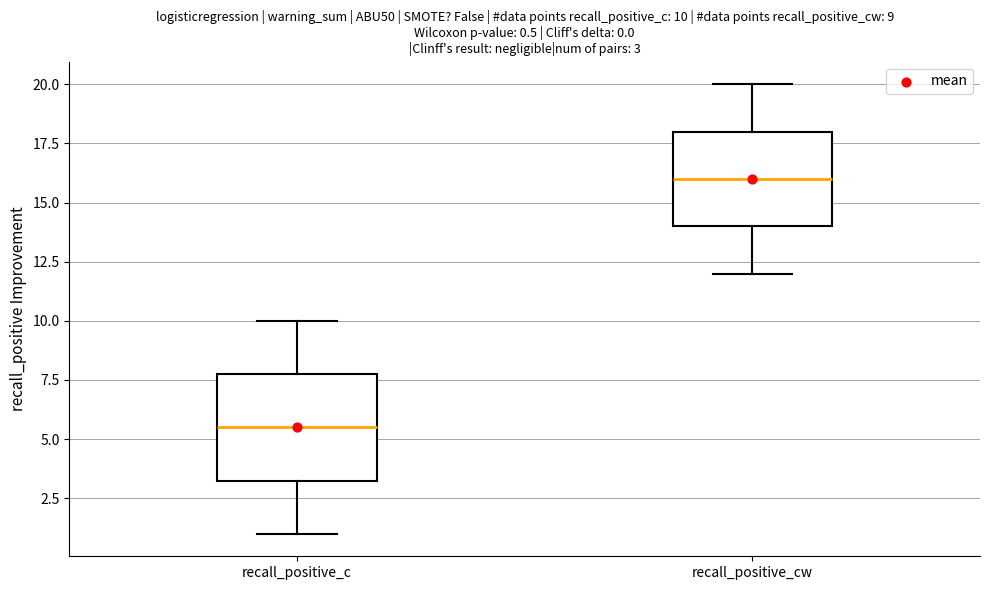

Which box has the highest median line?

recall_positive_cw